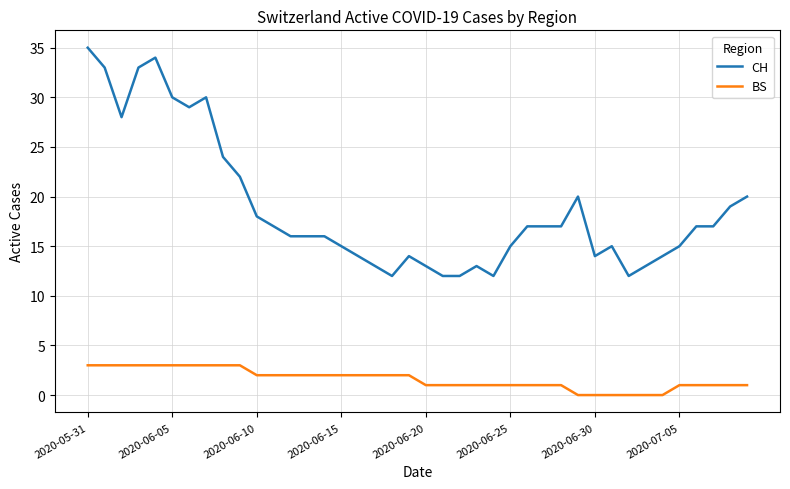

Which series has the widest spread of values?

CH